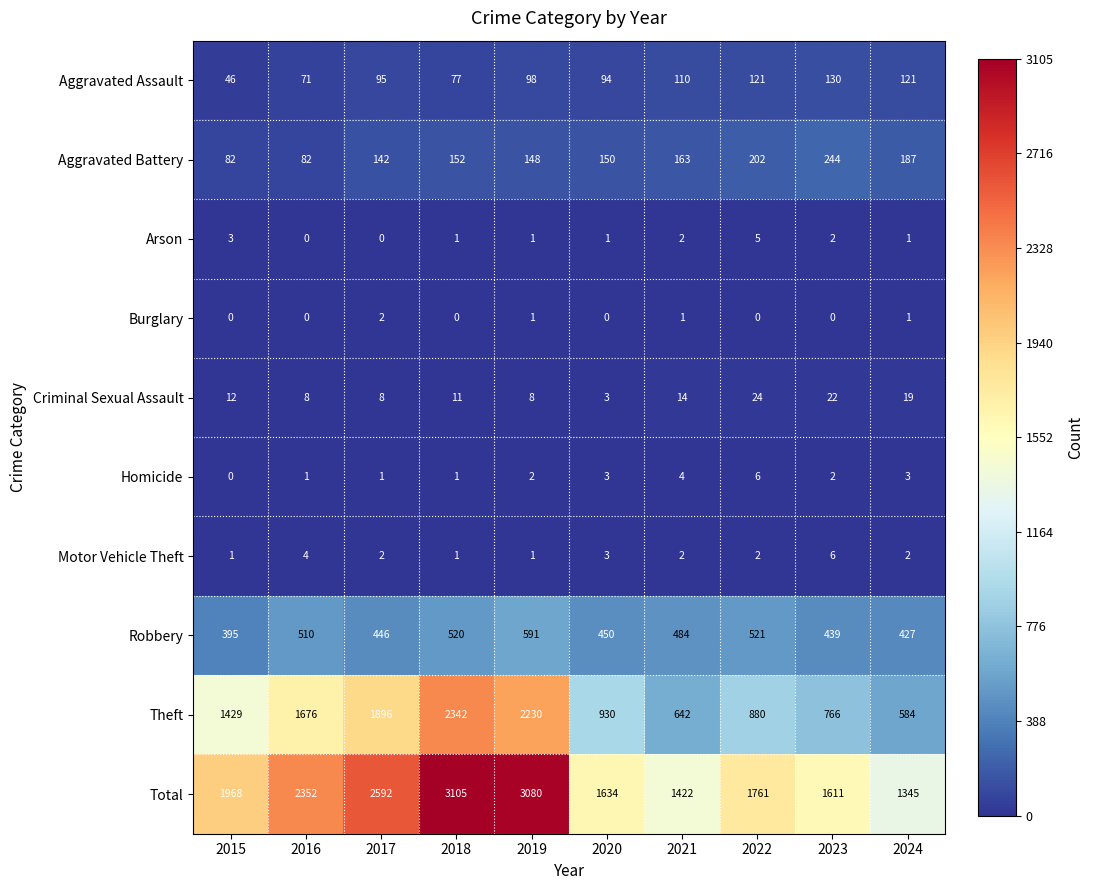

What is the difference between the Robbery values at 2021 and 2024?

57